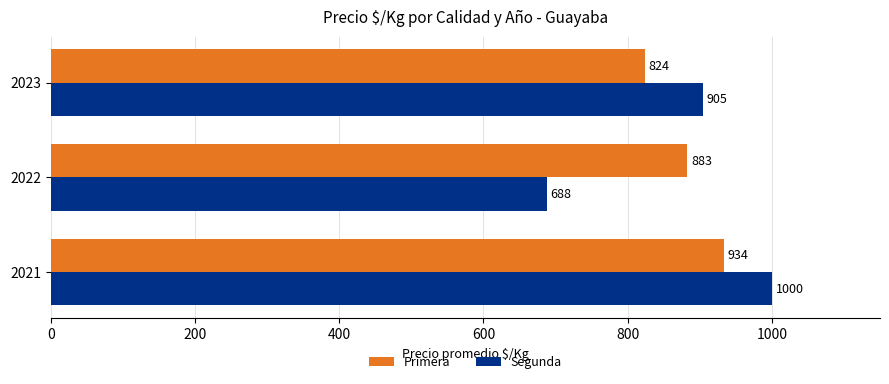

At 2023, list the series in order from largest to smallest.

Segunda, Primera